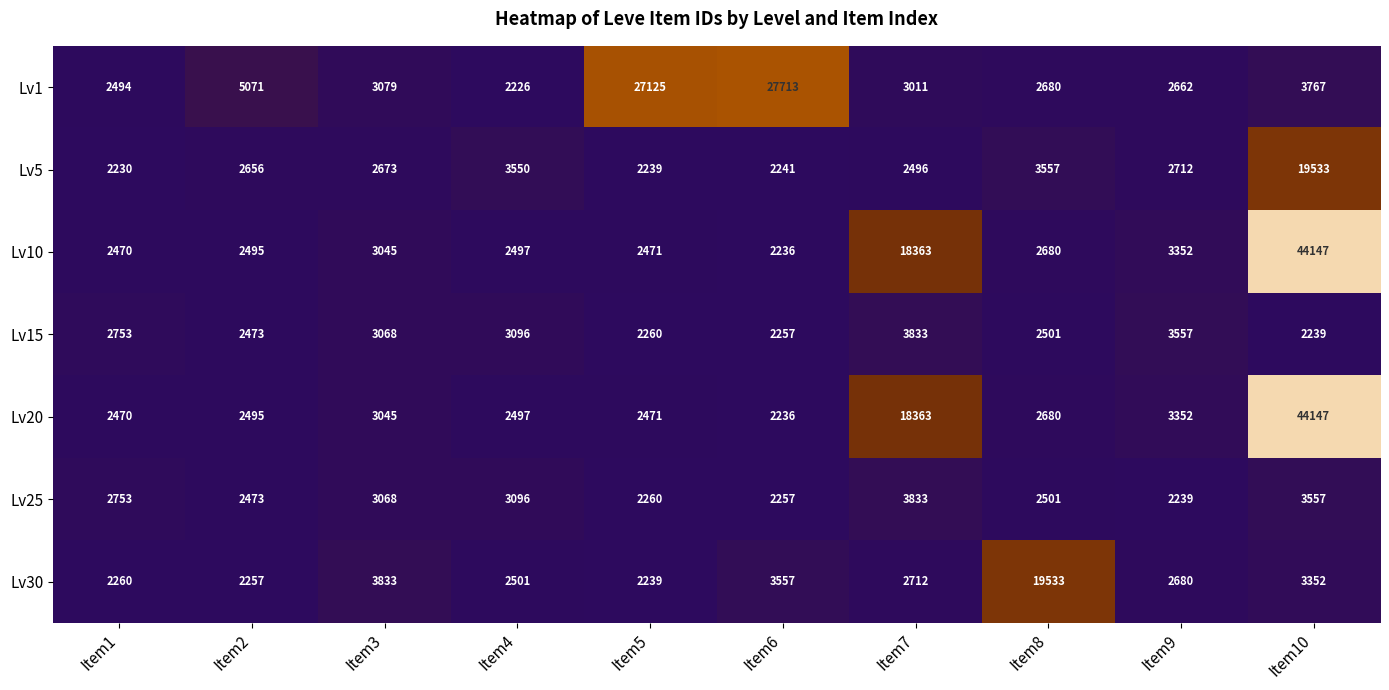

List the labels in order of Lv1 value, largest first.

Item6, Item5, Item2, Item10, Item3, Item7, Item8, Item9, Item1, Item4